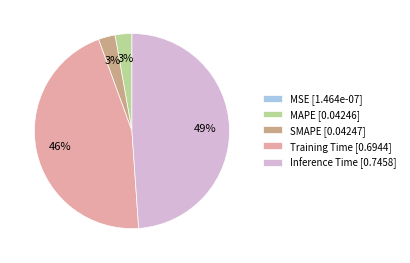

The MAPE [0.04246] slice represents 3% of the pie. True or false?

True